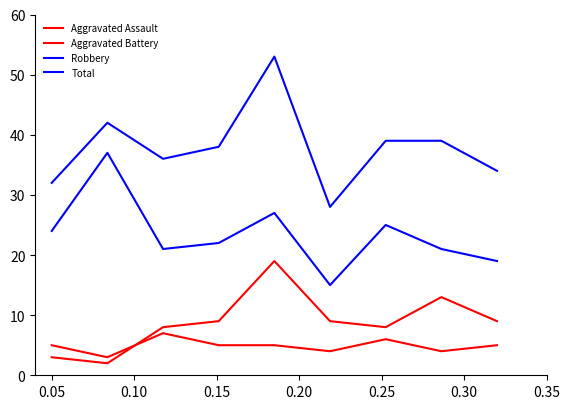

Is this an area chart (filled region under the line)?

No